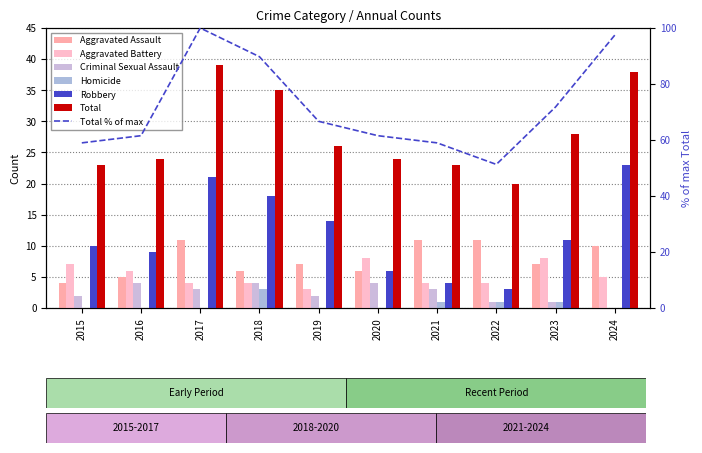

What is the maximum value for Aggravated Battery?

8